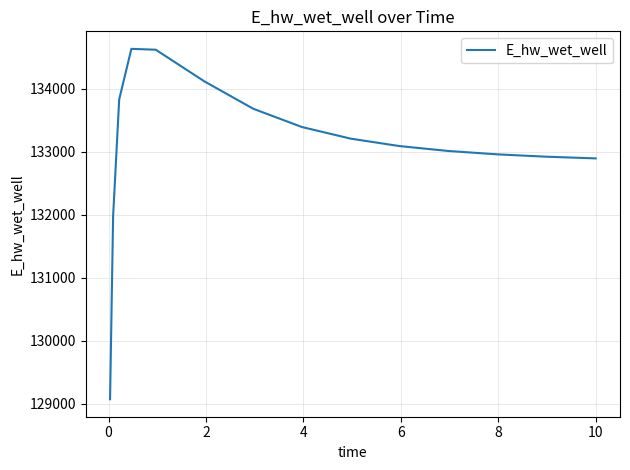

What is the minimum value shown in the chart?

129071.8